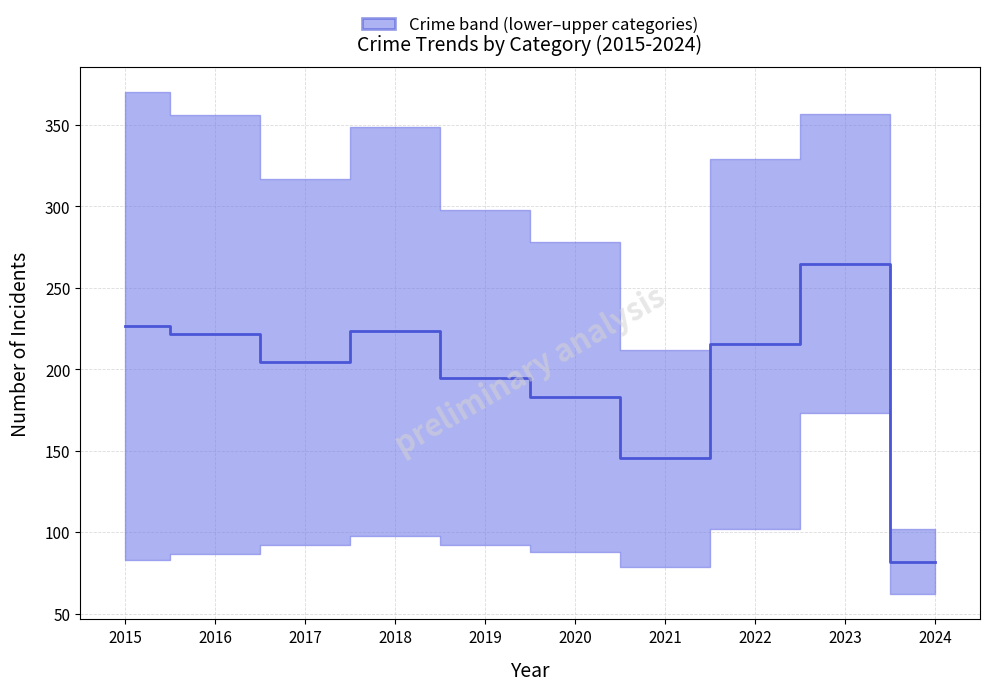

True or false: the data has more than 2 interior local peaks.

False